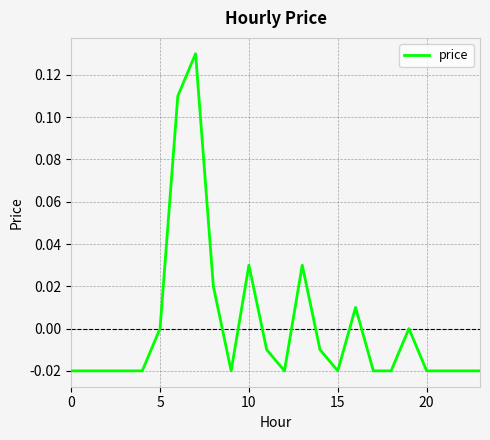

Is this an area chart (filled region under the line)?

No